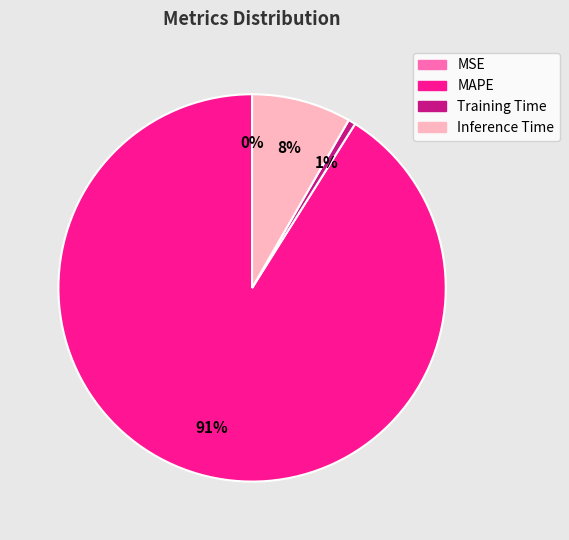

What is the largest slice in the pie chart?

MAPE